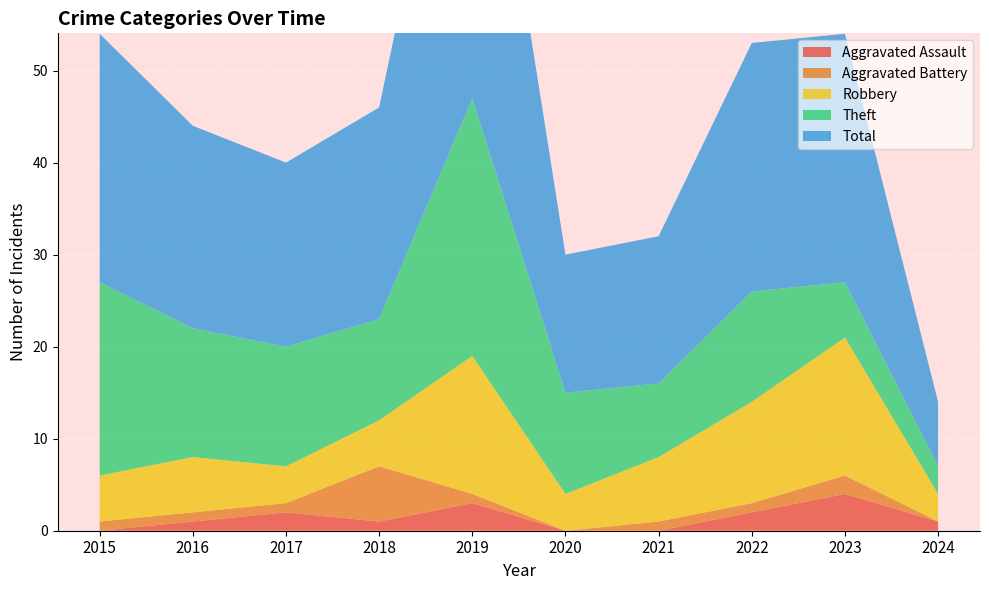

Reading right to left, list all the values displayed in this chart.

Aggravated Assault: 2024=1	2023=4	2022=2	2021=0	2020=0	2019=3	2018=1	2017=2	2016=1	2015=0
Aggravated Battery: 2024=0	2023=2	2022=1	2021=1	2020=0	2019=1	2018=6	2017=1	2016=1	2015=1
Robbery: 2024=3	2023=15	2022=11	2021=7	2020=4	2019=15	2018=5	2017=4	2016=6	2015=5
Theft: 2024=3	2023=6	2022=12	2021=8	2020=11	2019=28	2018=11	2017=13	2016=14	2015=21
Total: 2024=7	2023=27	2022=27	2021=16	2020=15	2019=47	2018=23	2017=20	2016=22	2015=27